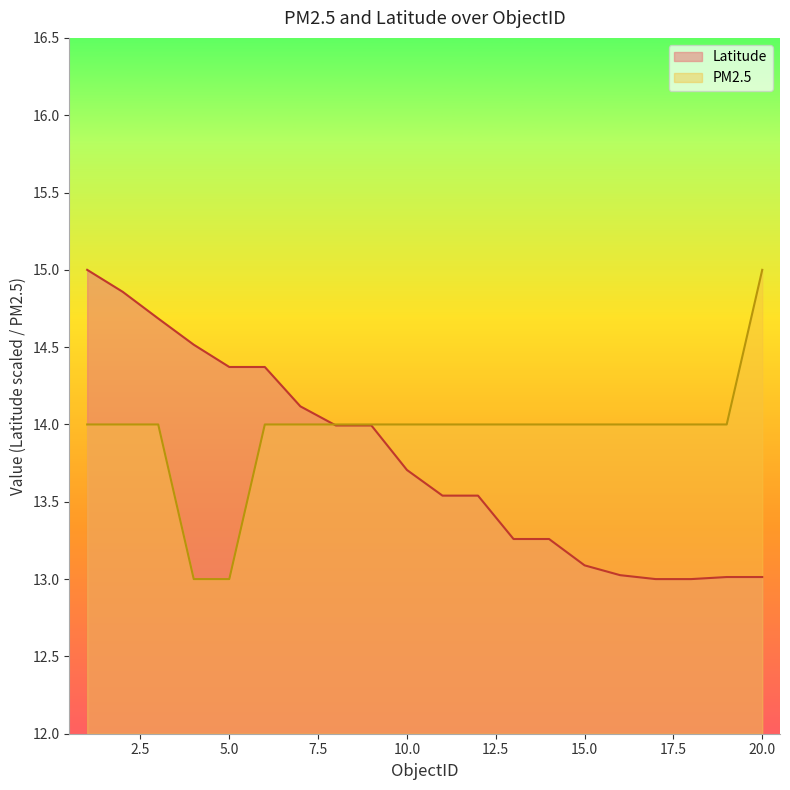

True or false: PM2.5 has more than 0 points higher than both neighbors.

False